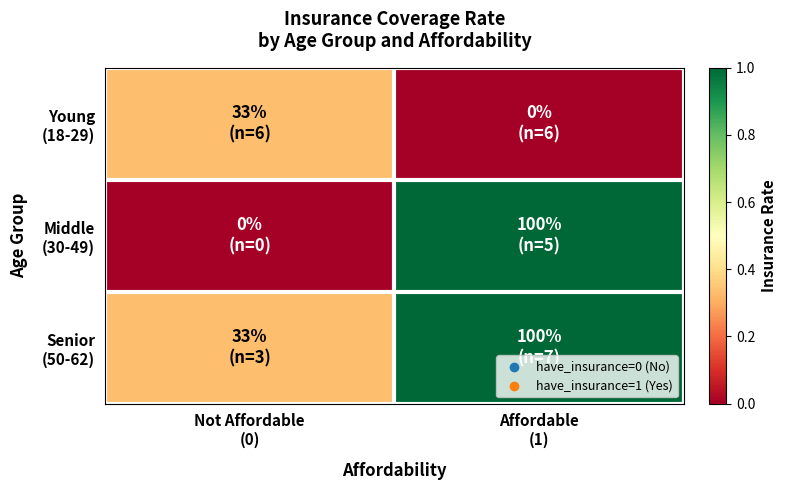

At which category does the chart reach its minimum across all series?

Affordable
(1)